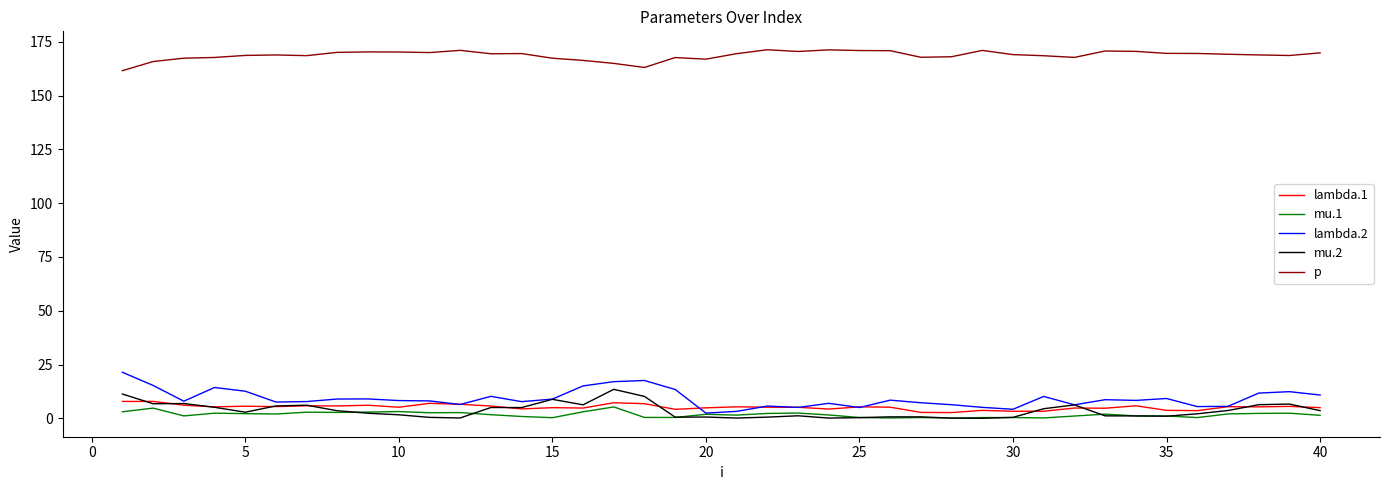

What is the sum of all lambda.2 values?

367.2